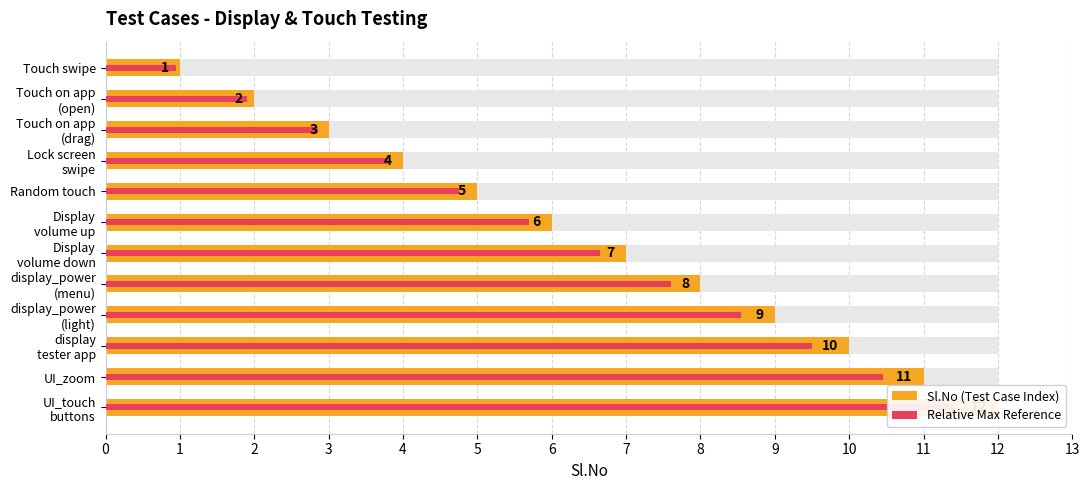

The value of Relative Max Reference at display_power (light) is 3.6. True or false?

False